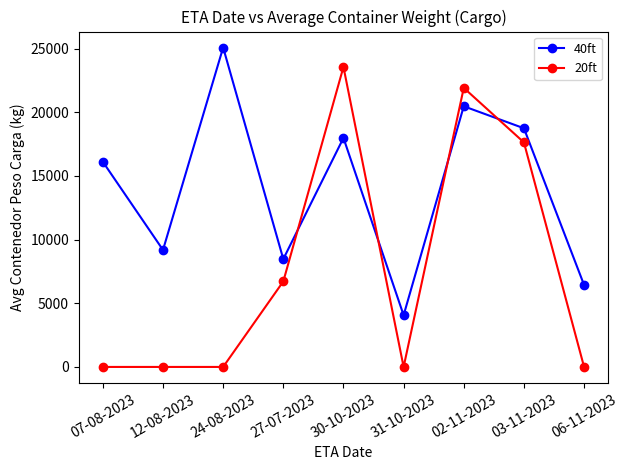

How many times do 20ft and 40ft cross each other?

4